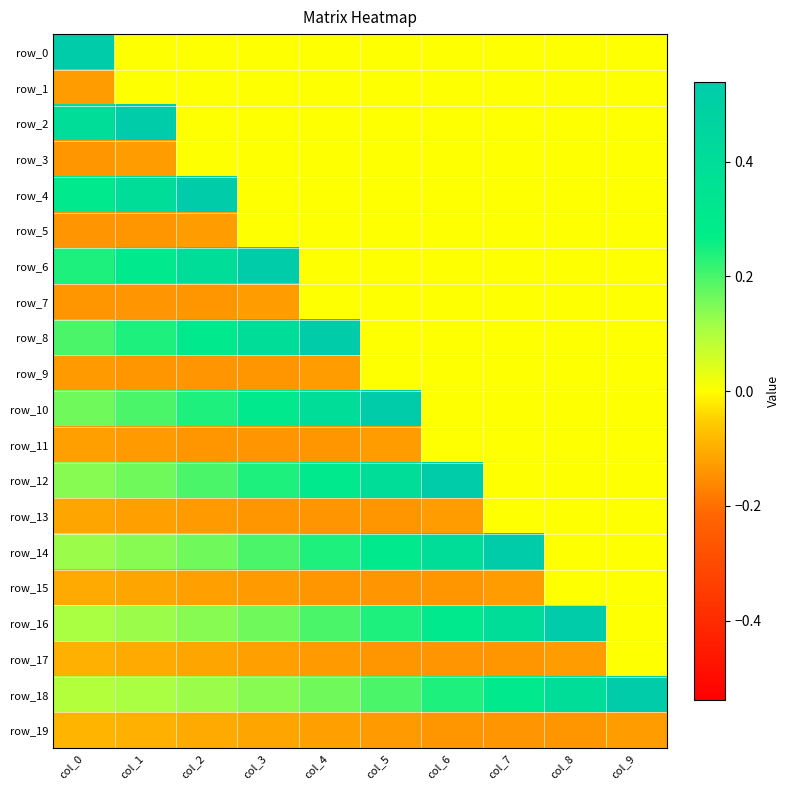

Count the number of categories in the chart.

10